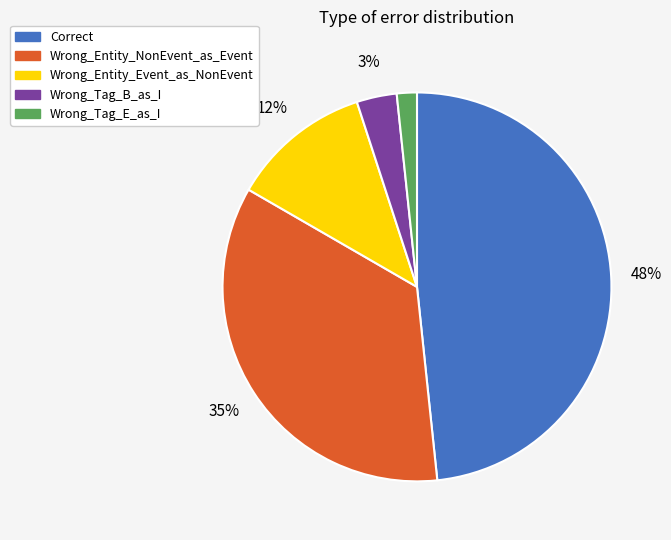

The Wrong_Tag_B_as_I slice represents 3% of the pie. True or false?

True